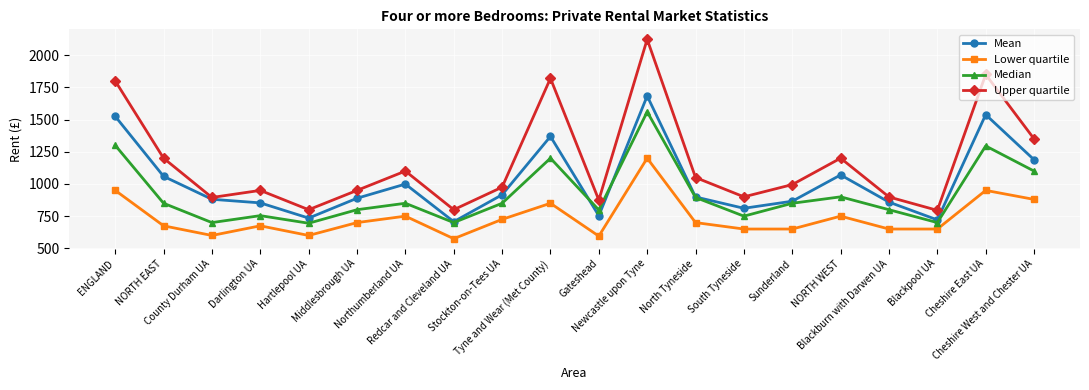

True or false: Mean has a value of 2847 at Newcastle upon Tyne.

False